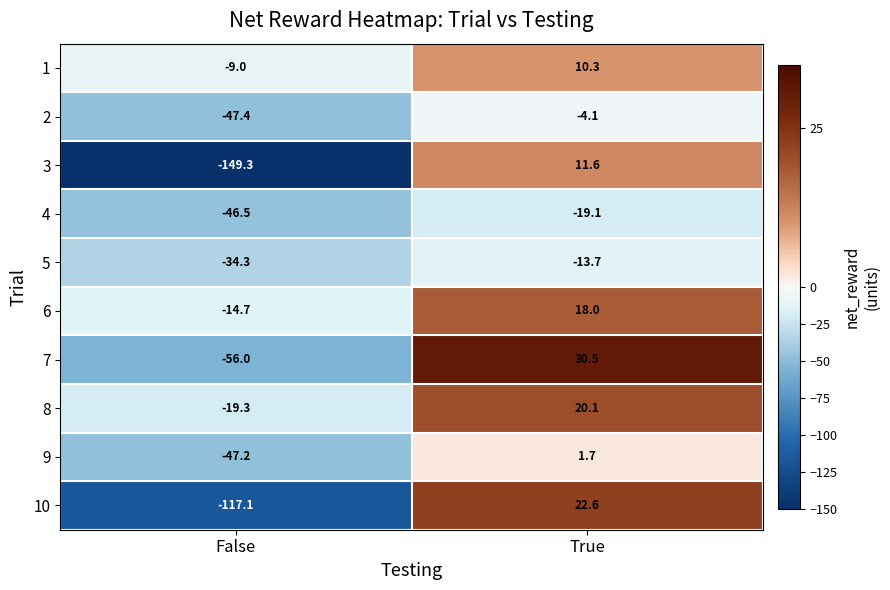

Is the value of 5 at False greater than the value of 4 at False?

Yes